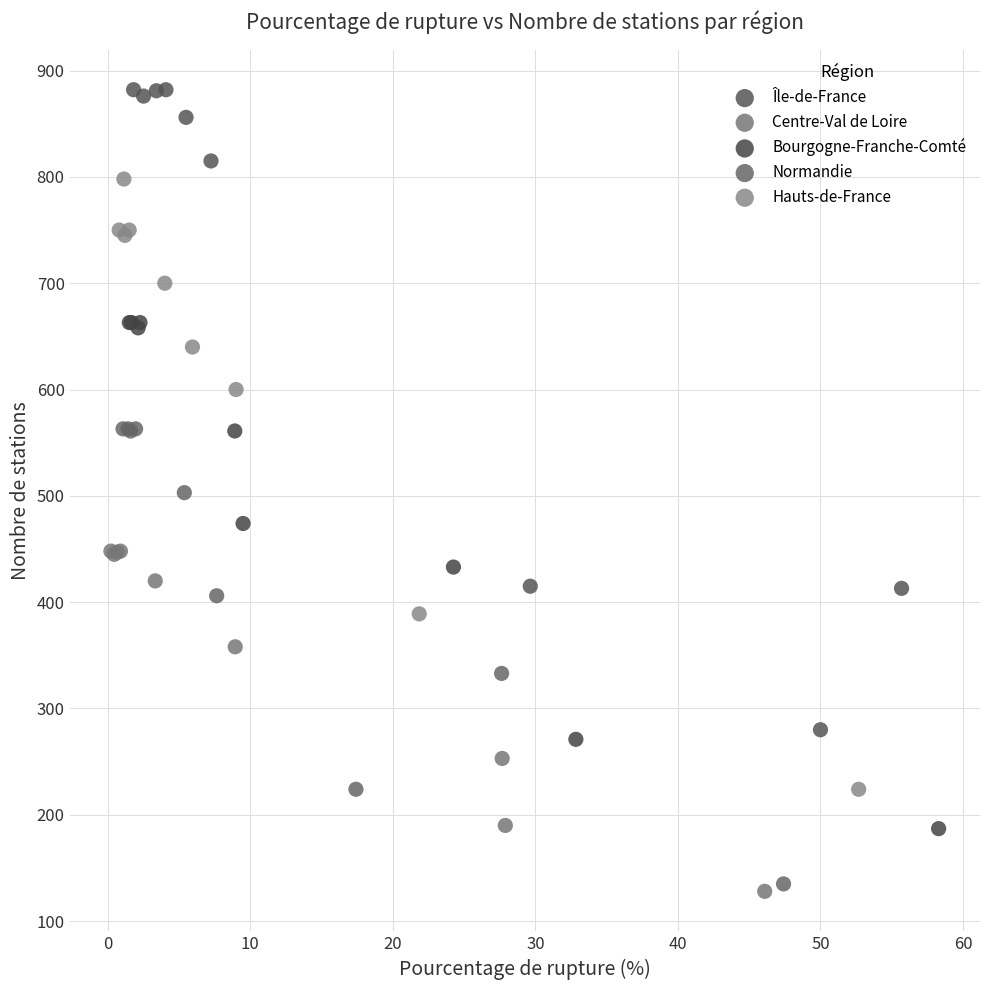

What are all the series names shown in the legend?

Île-de-France, Centre-Val de Loire, Bourgogne-Franche-Comté, Normandie, Hauts-de-France